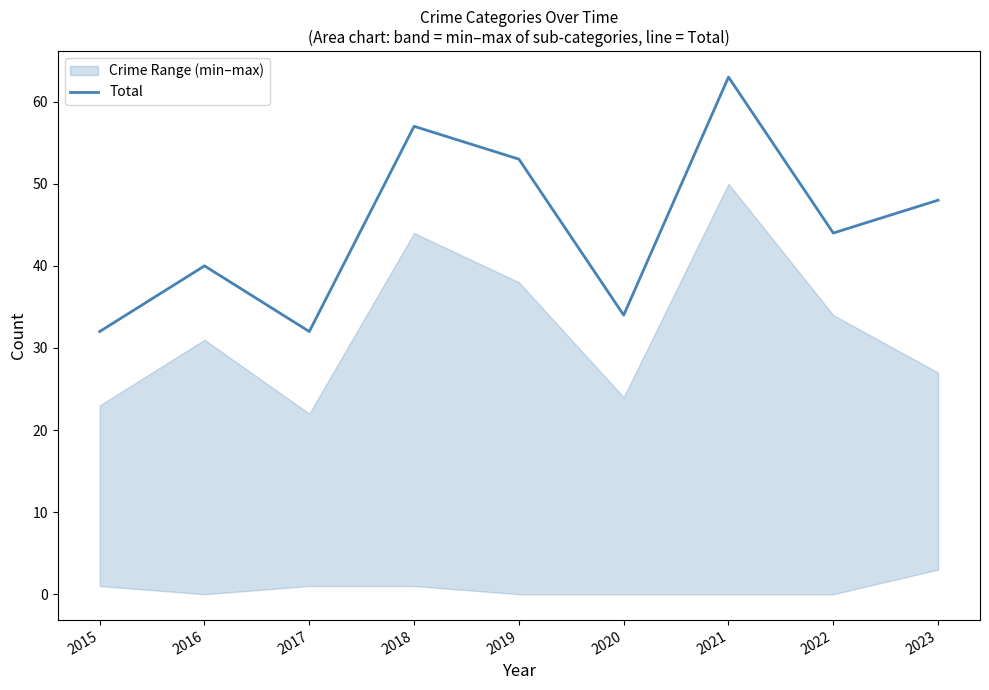

Which category has the lowest value across all series?

2015